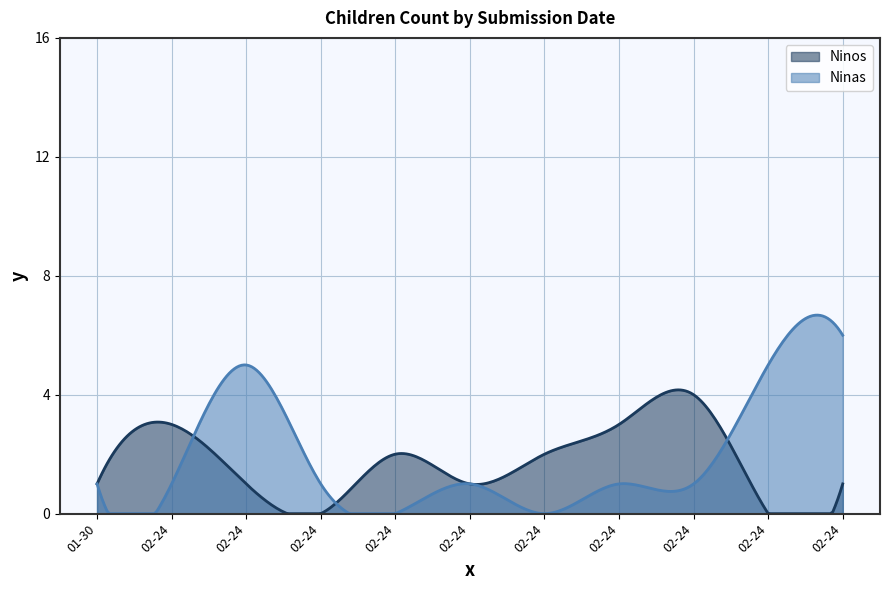

At which category does Ninos reach its first local valley?

2022-02-24